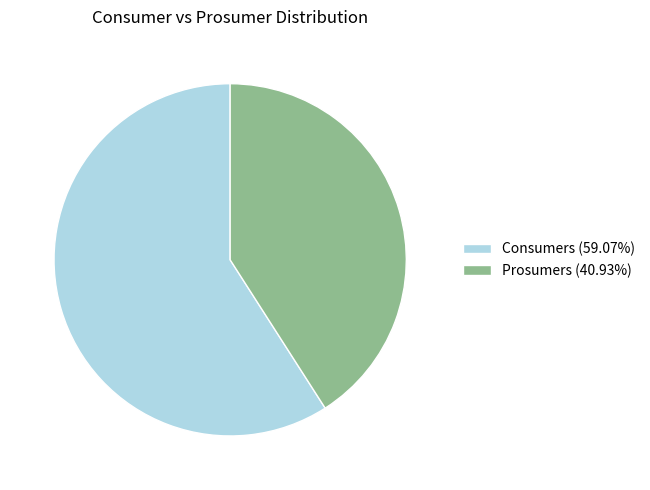

Between Consumers and Prosumers, which is larger?

Consumers